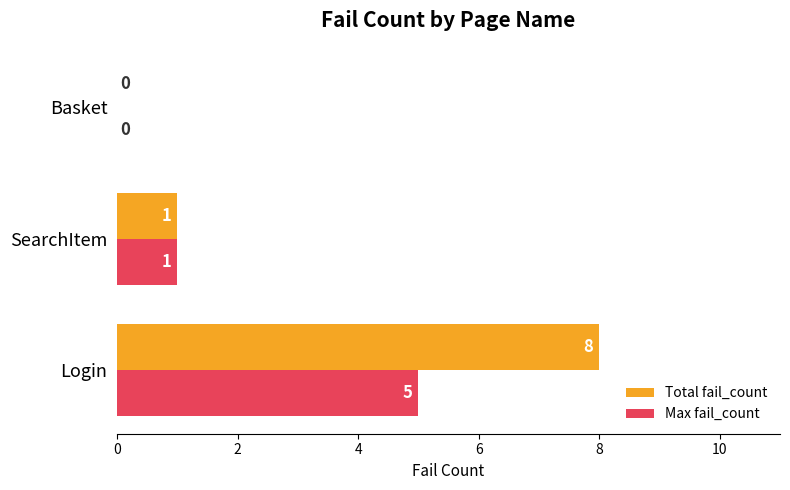

Between Login and SearchItem, which series saw the biggest shift?

Total fail_count